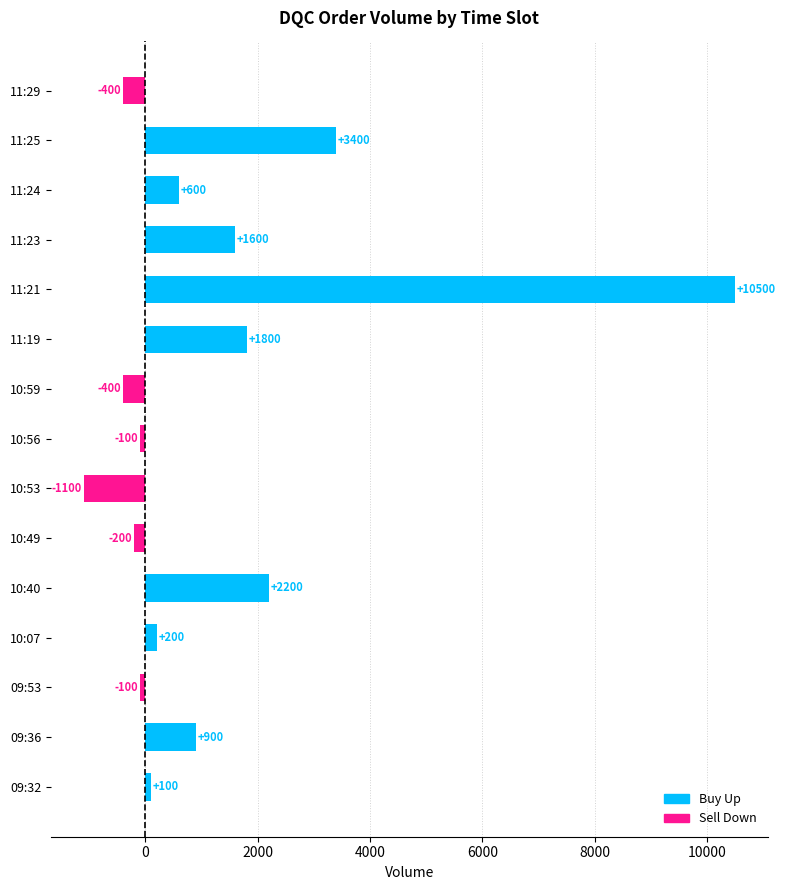

What is the average value of the Buy Up series?

1420